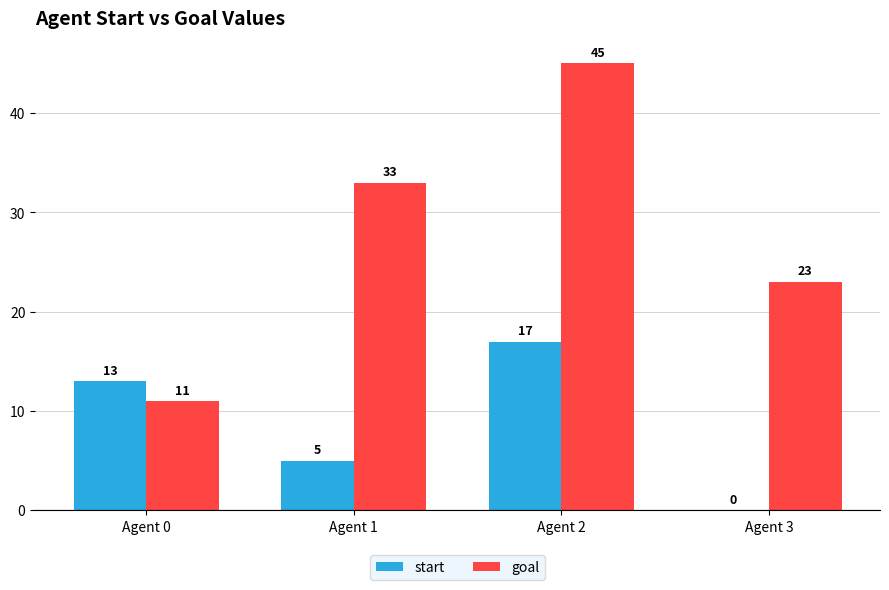

How many data points does each series have?

4